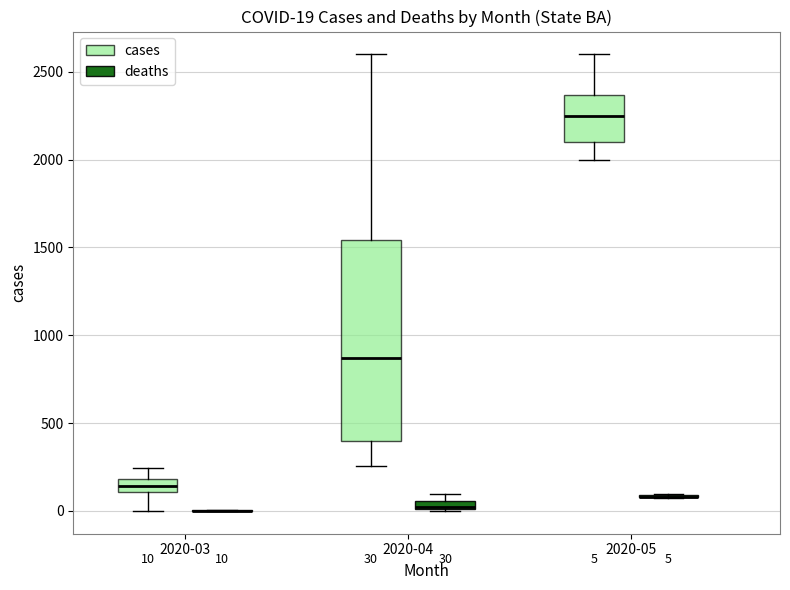

Comparing the boxes themselves (not the whiskers), which one is the tallest?

2020-04 (cases)